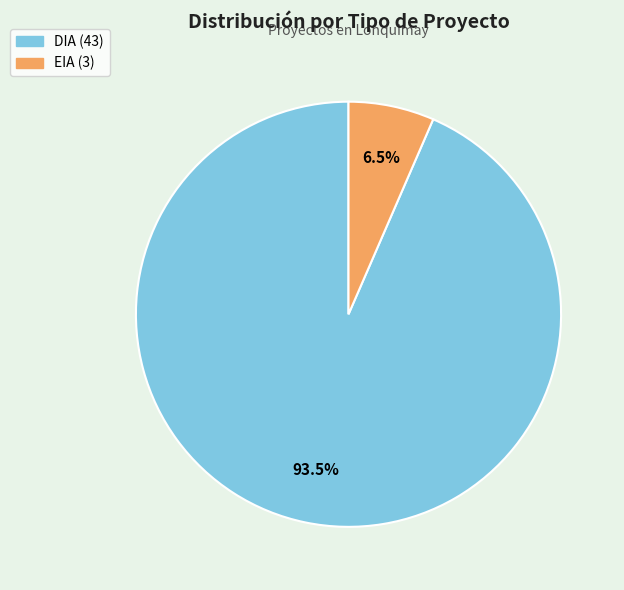

What percentage is NOT represented by EIA?

93.5%